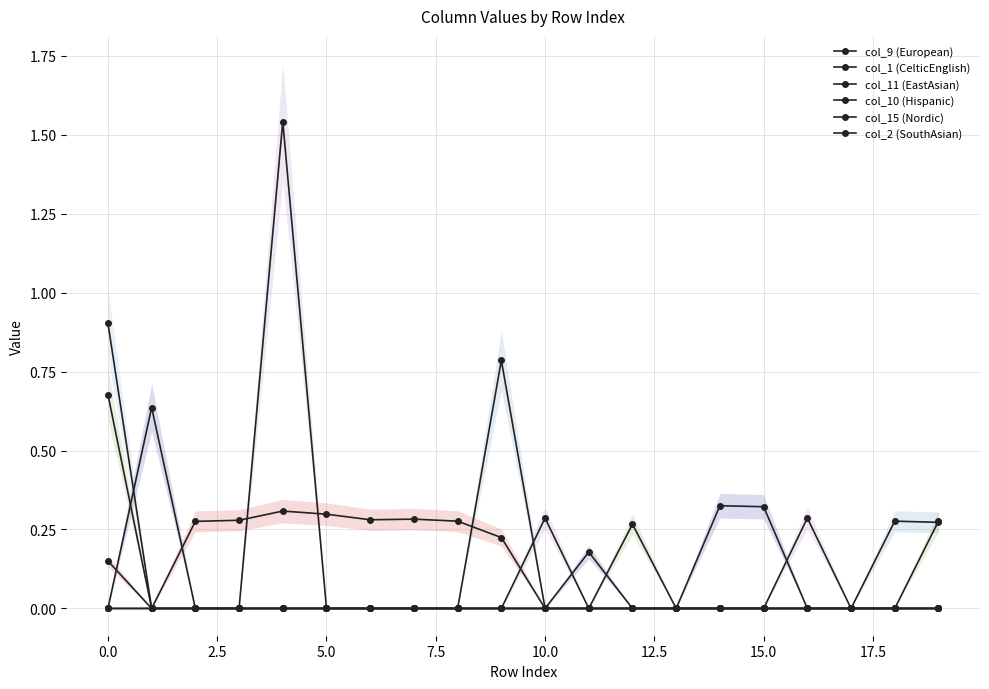

True or false: col_2 (SouthAsian) has more than 0 interior local peaks.

False